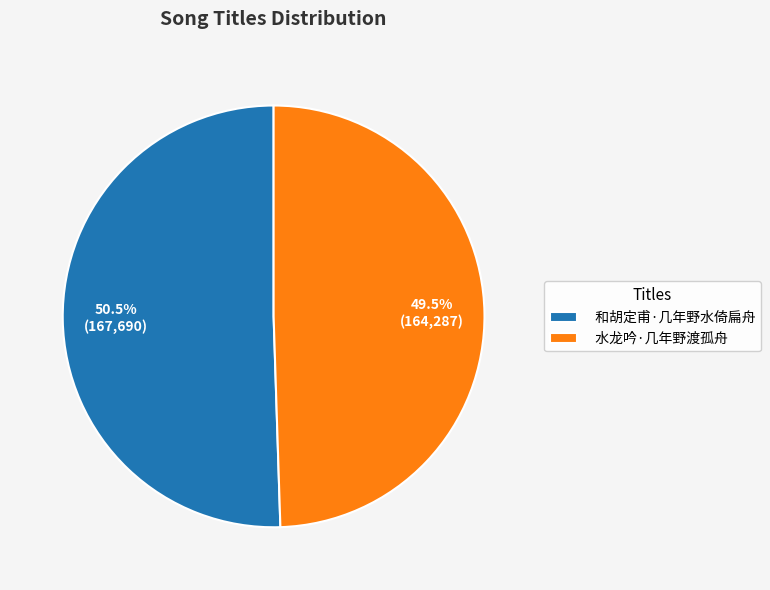

What is the smallest slice in the pie chart?

水龙吟·几年野渡孤舟